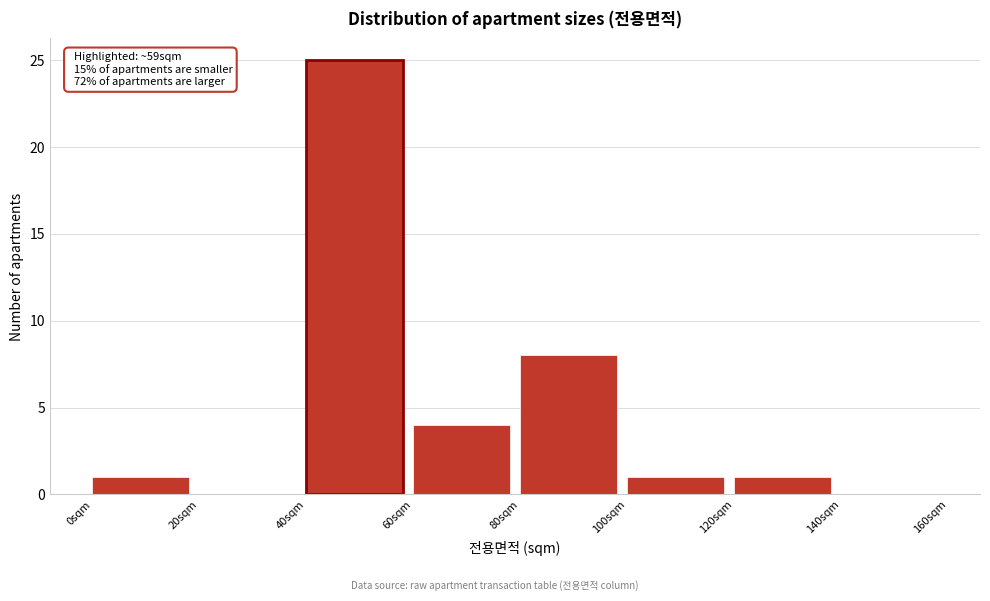

Which range on the x-axis has the tallest bar?

40 to 60